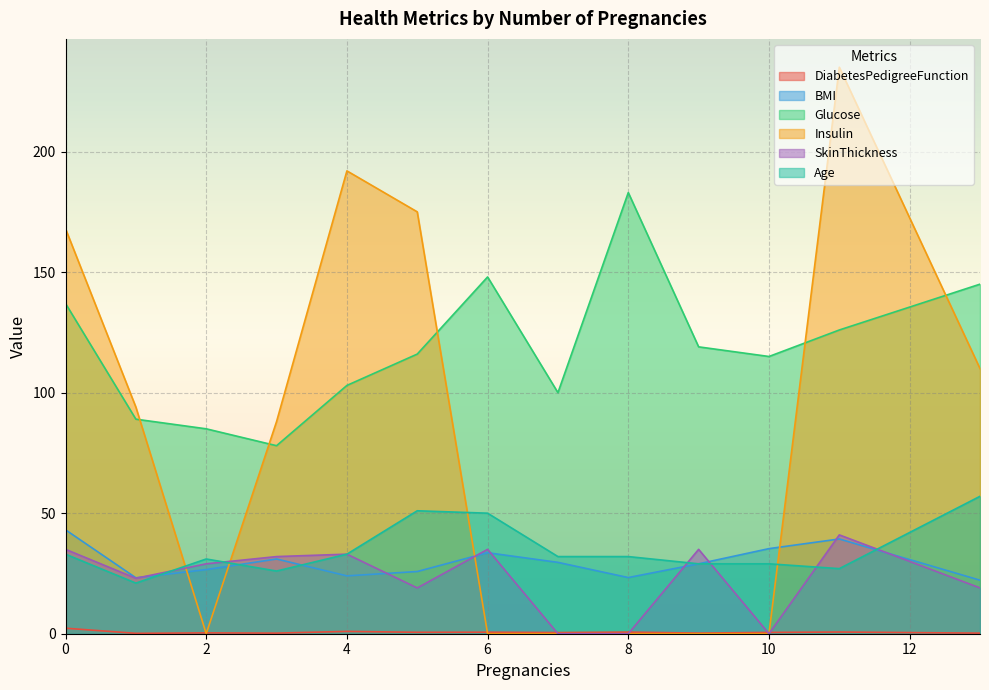

Between 4 and 9, which is larger?

4